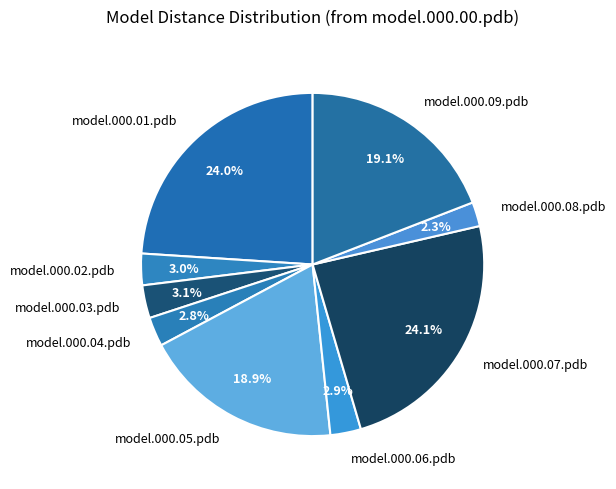

The model.000.08.pdb slice represents 9% of the pie. True or false?

False